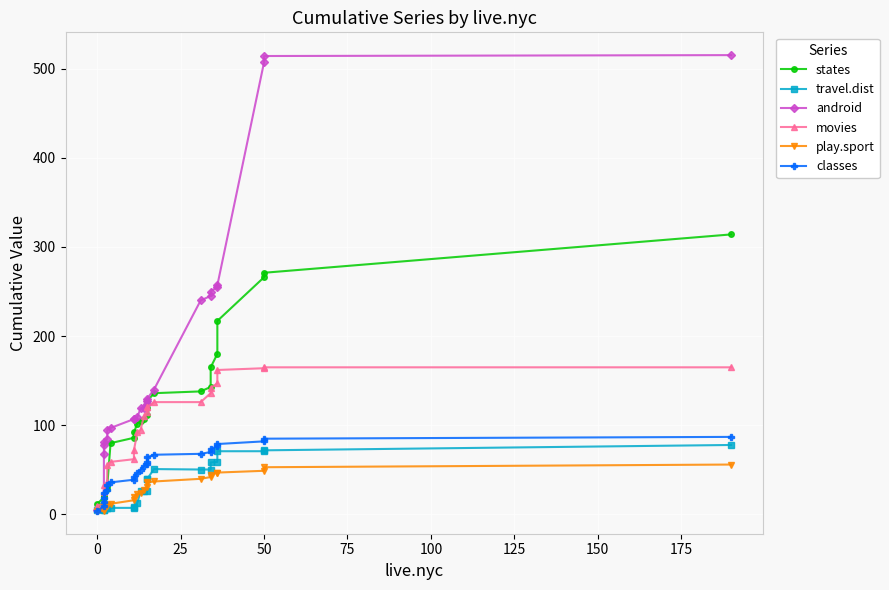

How many values in the states series exceed 107?

12